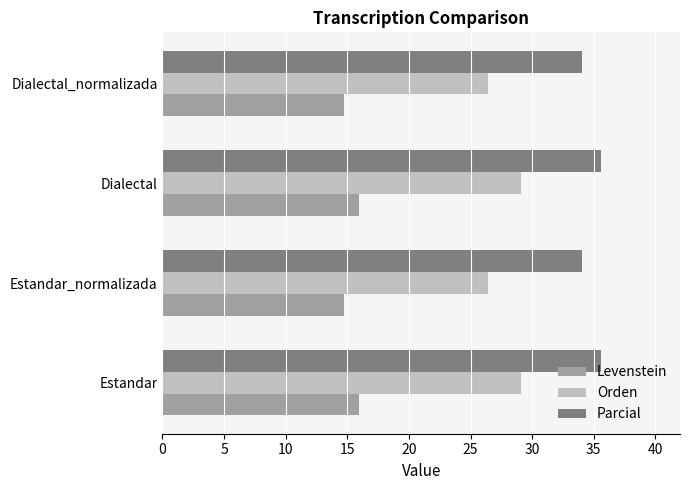

At how many categories does at least one series exceed 24?

4